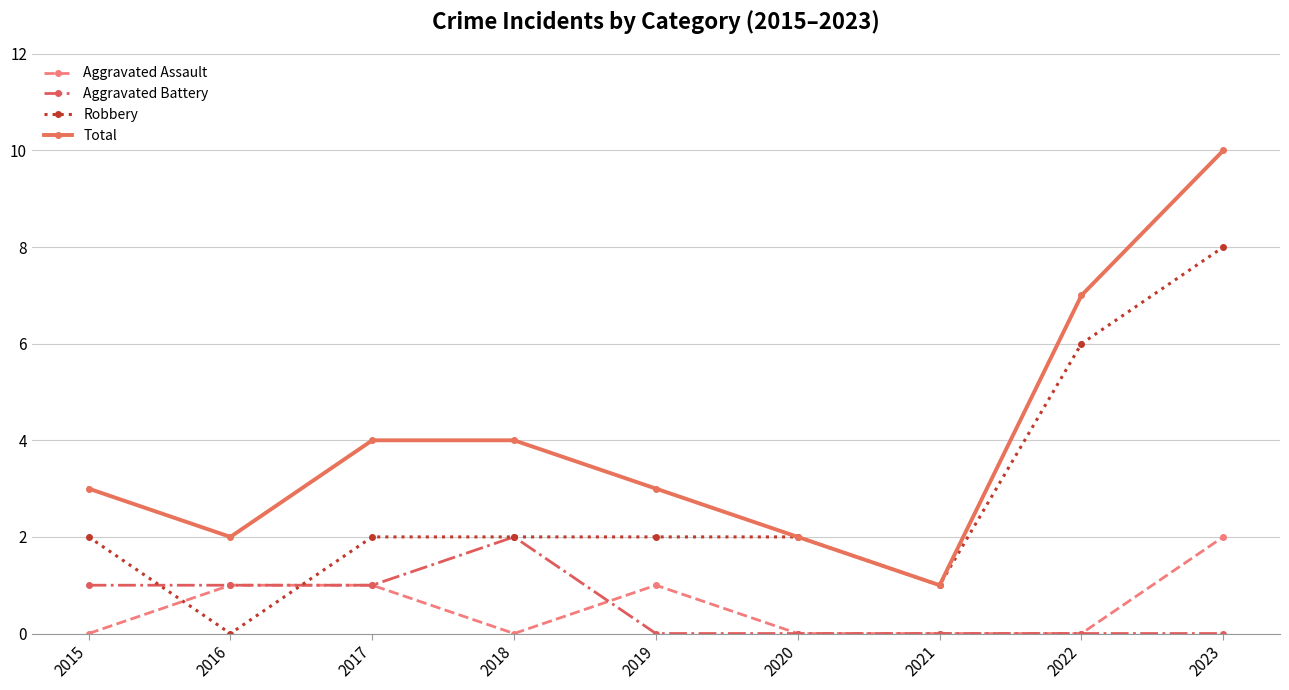

Between 2017 and 2020, which series saw the biggest shift?

Total